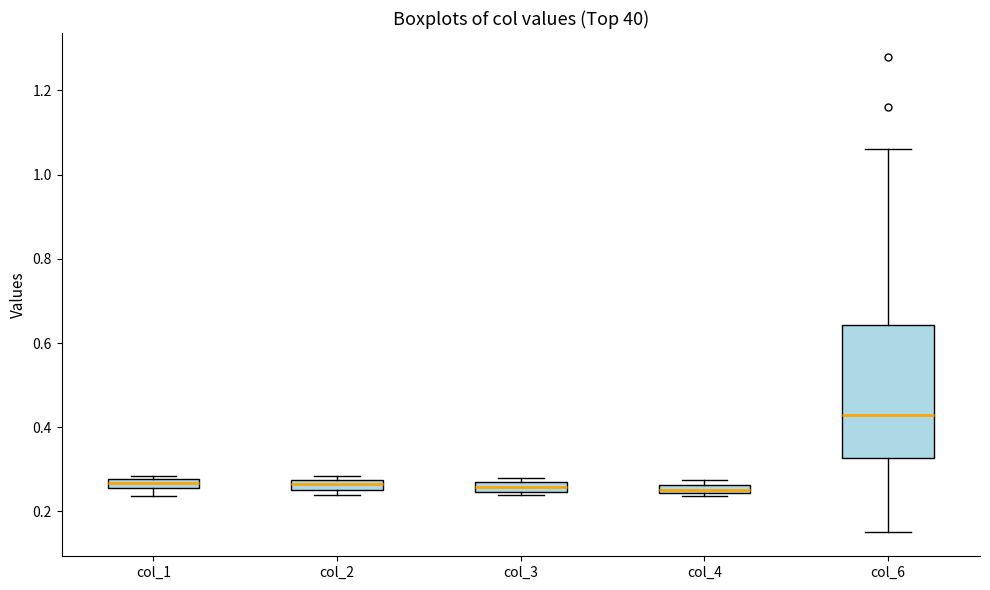

Where is the upper edge of the box for col_3 on the y-axis? The values are not printed on the chart, so give them approximately, as read against the axis.

0.26